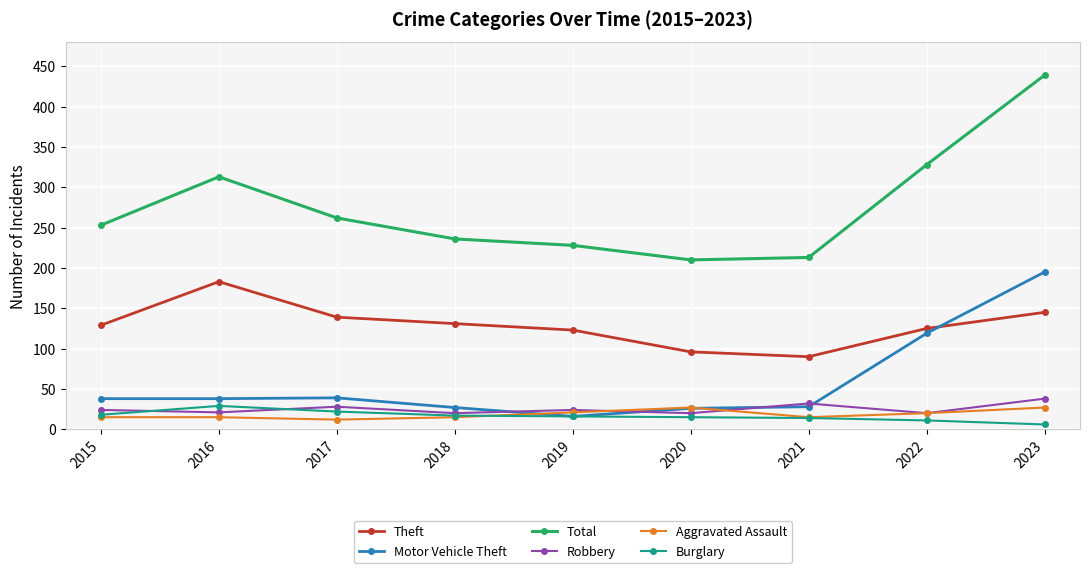

True or false: Total has a value of 536 at 2022.

False